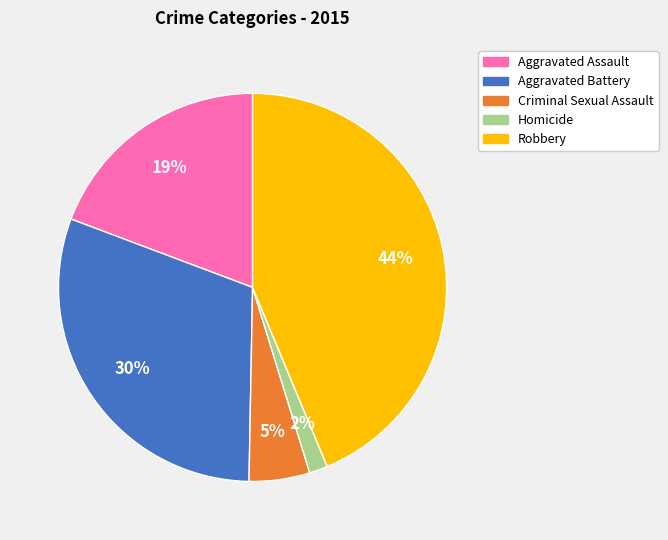

Rank the categories by value from highest to lowest.

Robbery, Aggravated Battery, Aggravated Assault, Criminal Sexual Assault, Homicide